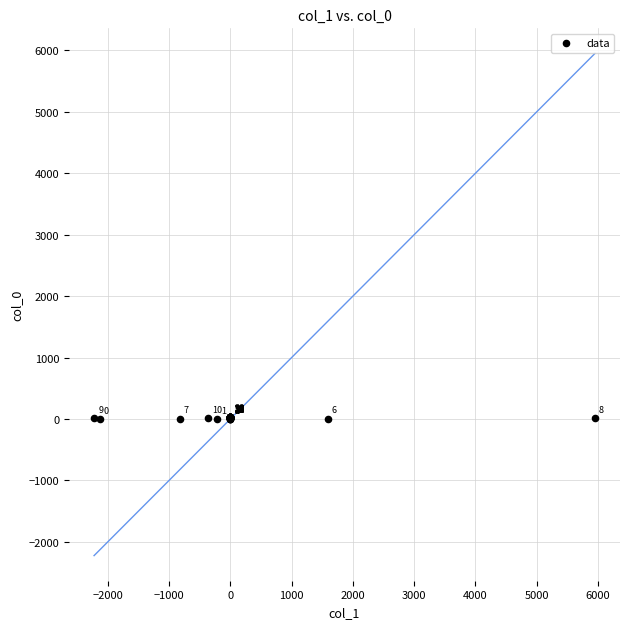

What Y value in the scatter plot is closest to 19?

19